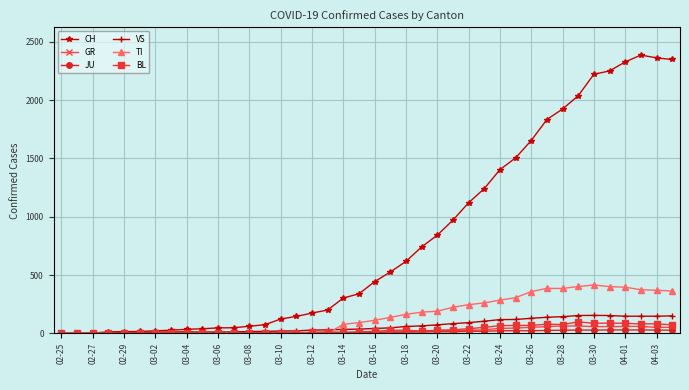

Does the chart have visible grid lines?

Yes